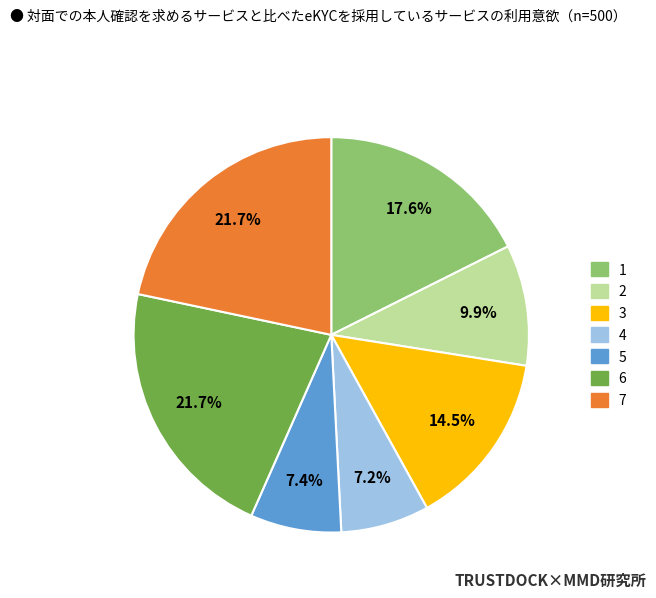

What is the ratio of the value at 1 to the value at 2?

1.8